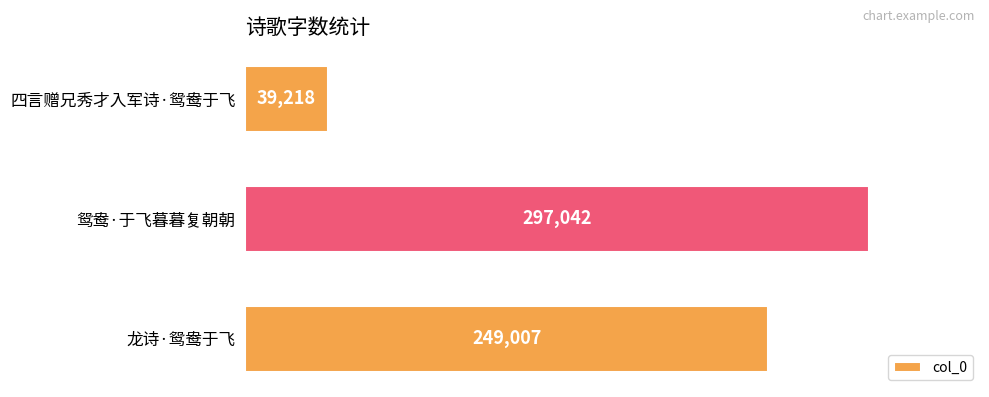

Reading top to bottom, list all the values displayed in this chart.

四言赠兄秀才入军诗·鸳鸯于飞=39218	鸳鸯·于飞暮暮复朝朝=297042	龙诗·鸳鸯于飞=249007